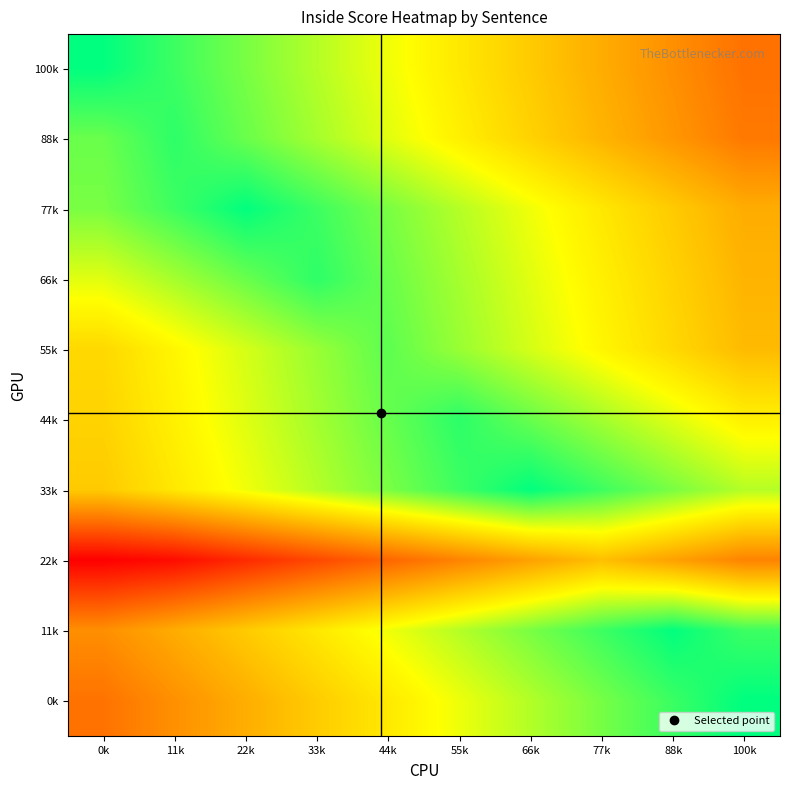

Reading left to right, what are all the values shown in this chart?

100k: 0k=1.0	11k=0.9	22k=0.8	33k=0.8	44k=0.7	55k=0.6	66k=0.5	77k=0.5	88k=0.4	100k=0.3
88k: 0k=0.9	11k=0.9	22k=0.9	33k=0.8	44k=0.7	55k=0.6	66k=0.6	77k=0.5	88k=0.4	100k=0.3
77k: 0k=0.8	11k=0.9	22k=1.0	33k=0.9	44k=0.8	55k=0.8	66k=0.7	77k=0.6	88k=0.5	100k=0.5
66k: 0k=0.7	11k=0.8	22k=0.9	33k=0.9	44k=0.9	55k=0.8	66k=0.7	77k=0.6	88k=0.6	100k=0.5
55k: 0k=0.6	11k=0.6	22k=0.7	33k=0.8	44k=0.9	55k=0.8	66k=0.7	77k=0.6	88k=0.6	100k=0.5
44k: 0k=0.6	11k=0.6	22k=0.7	33k=0.8	44k=0.9	55k=0.9	66k=0.9	77k=0.8	88k=0.7	100k=0.6
33k: 0k=0.5	11k=0.6	22k=0.7	33k=0.8	44k=0.8	55k=0.9	66k=1.0	77k=0.9	88k=0.8	100k=0.8
22k: 0k=0.0	11k=0.0	22k=0.1	33k=0.2	44k=0.3	55k=0.3	66k=0.4	77k=0.5	88k=0.4	100k=0.3
11k: 0k=0.4	11k=0.5	22k=0.5	33k=0.6	44k=0.7	55k=0.8	66k=0.8	77k=0.9	88k=1.0	100k=0.9
0k: 0k=0.3	11k=0.4	22k=0.5	33k=0.5	44k=0.6	55k=0.7	66k=0.8	77k=0.8	88k=0.9	100k=1.0